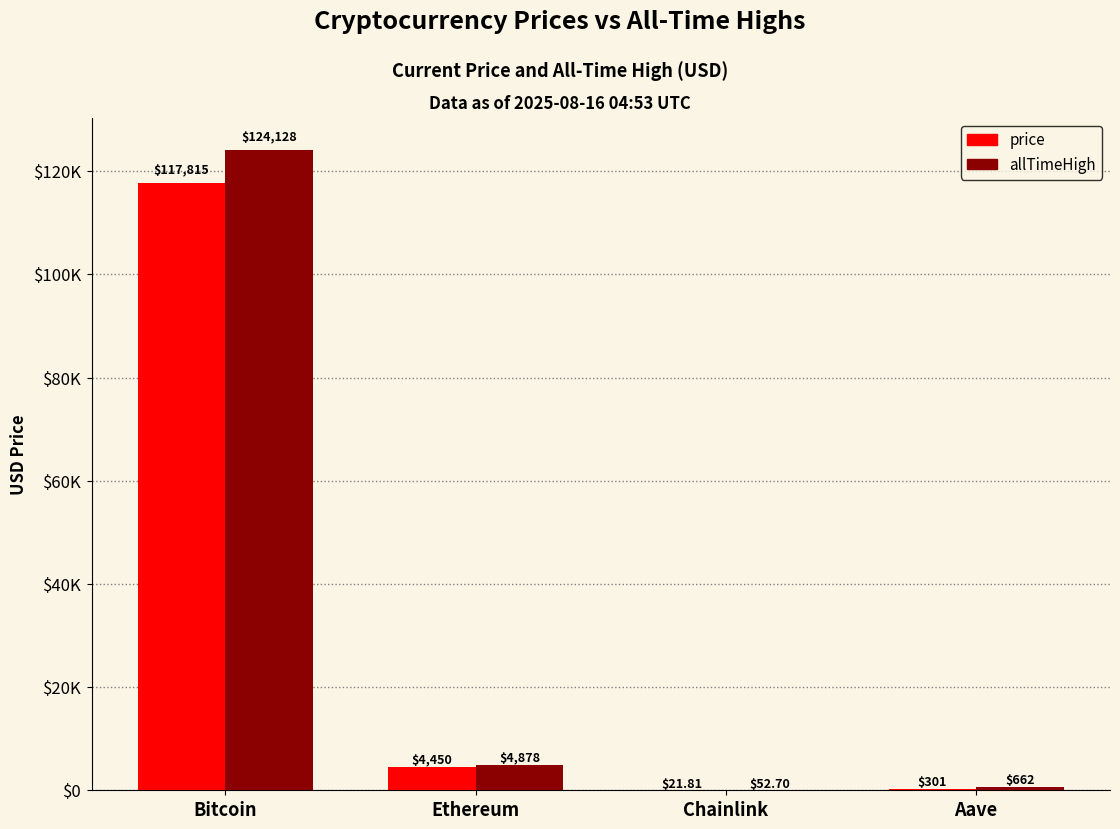

What are all the series names shown in the legend?

price, allTimeHigh